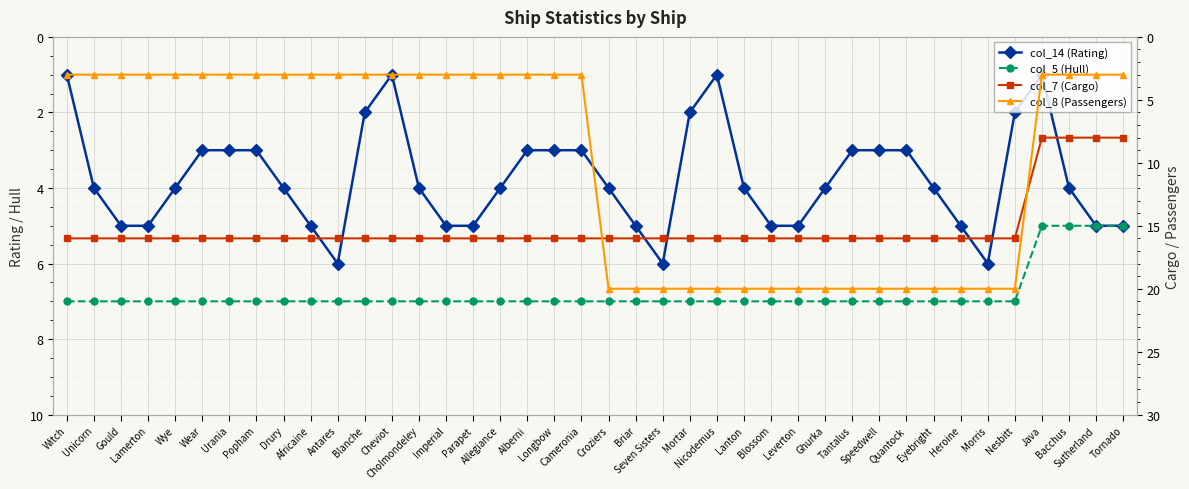

Is it true that col_14 (Rating) equals 1 at Nicodemus?

True